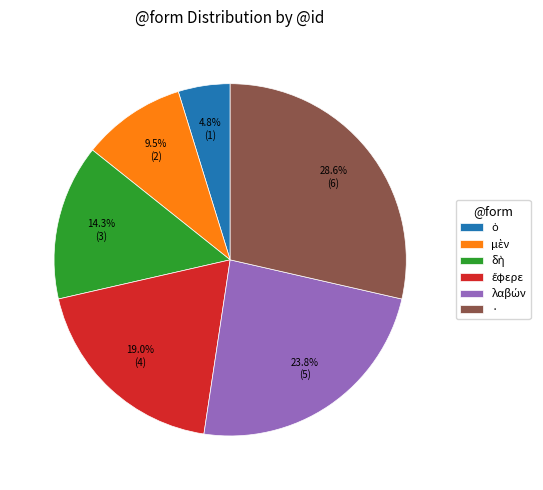

To the nearest percent, what is the average slice percentage?

17%